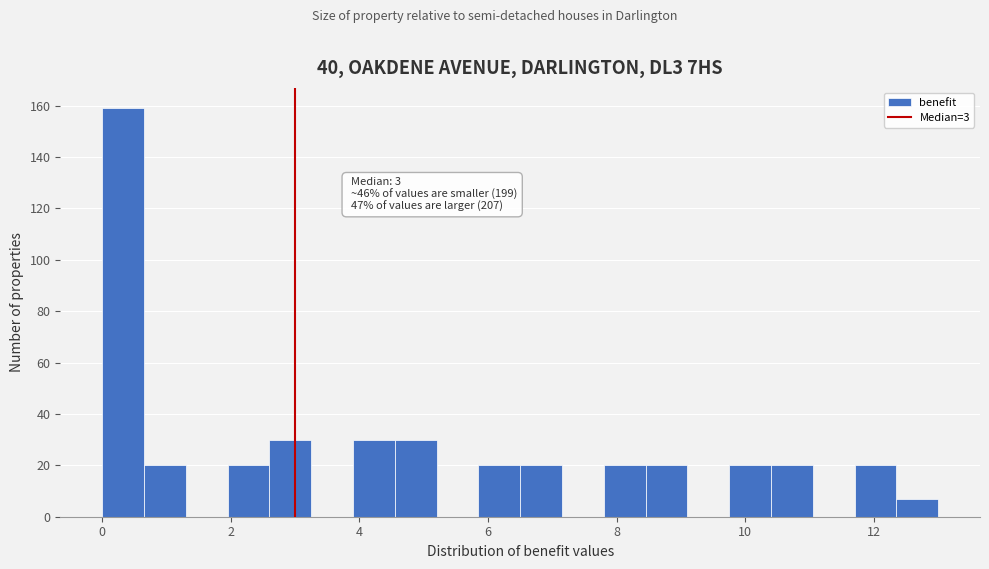

Read against the x-axis, roughly where is the centre of the tallest bar?

0.4